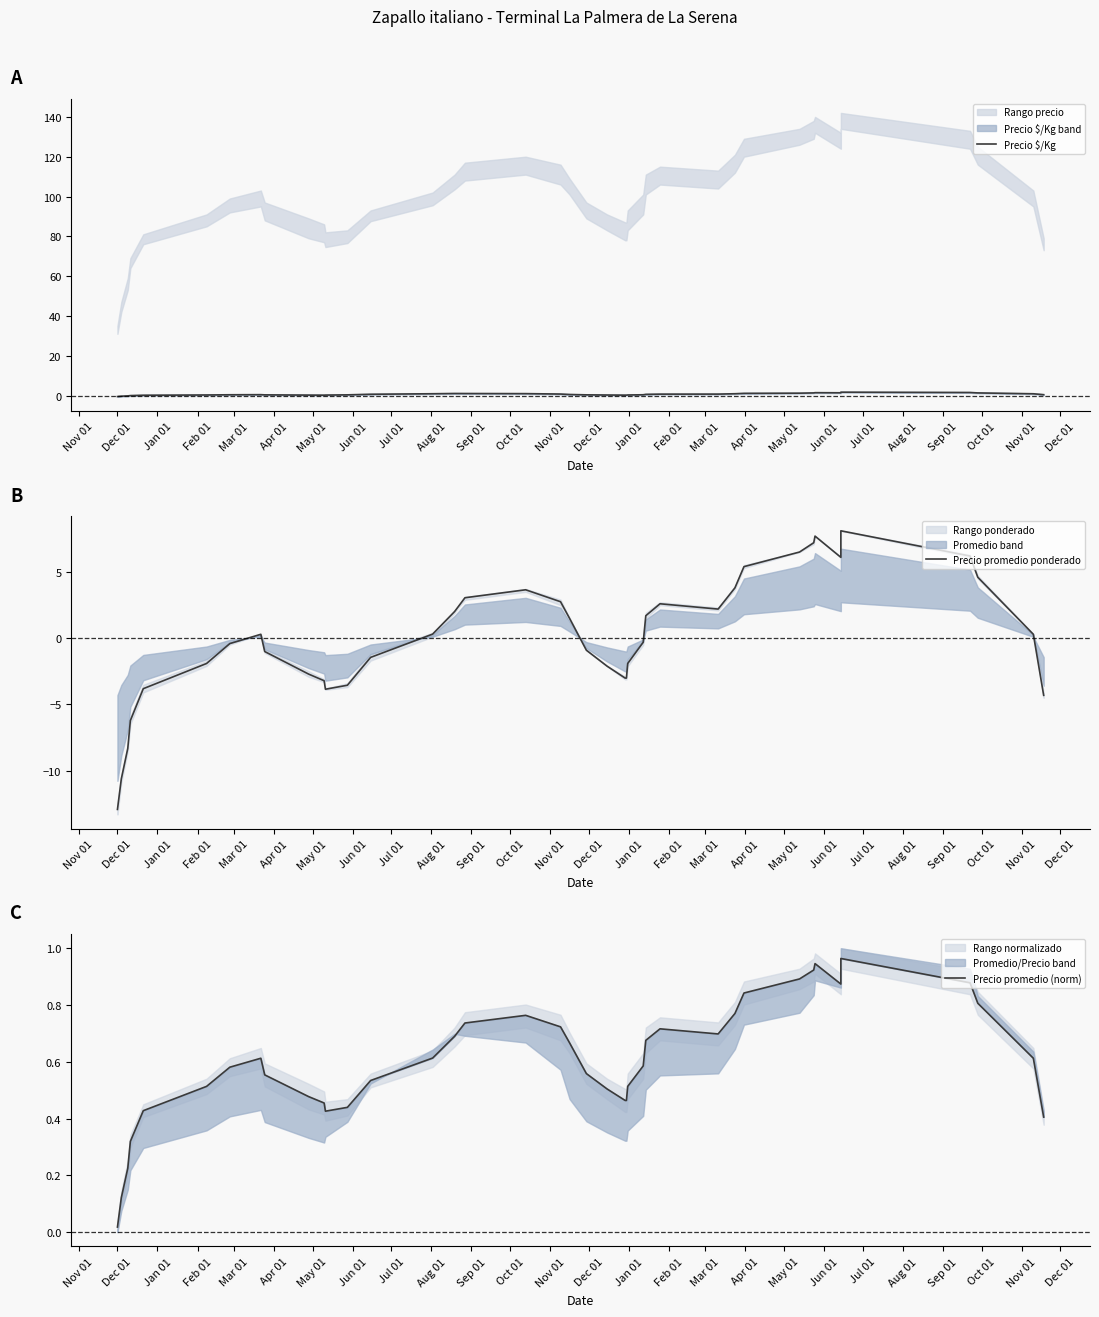

How many lines are shown in the chart?

3